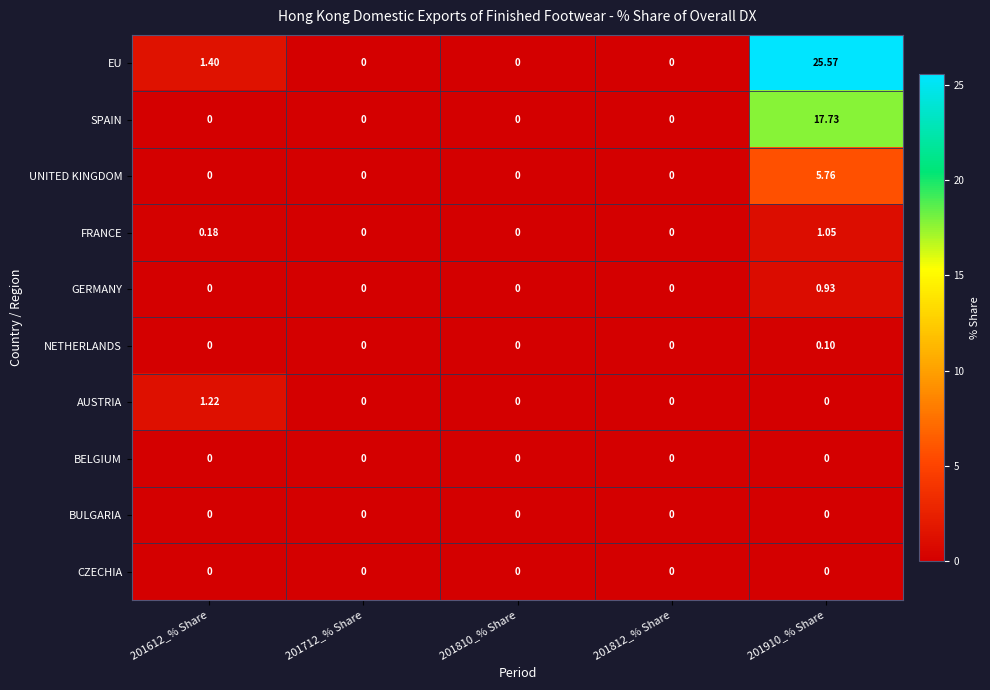

Which series has the widest spread of values?

EU